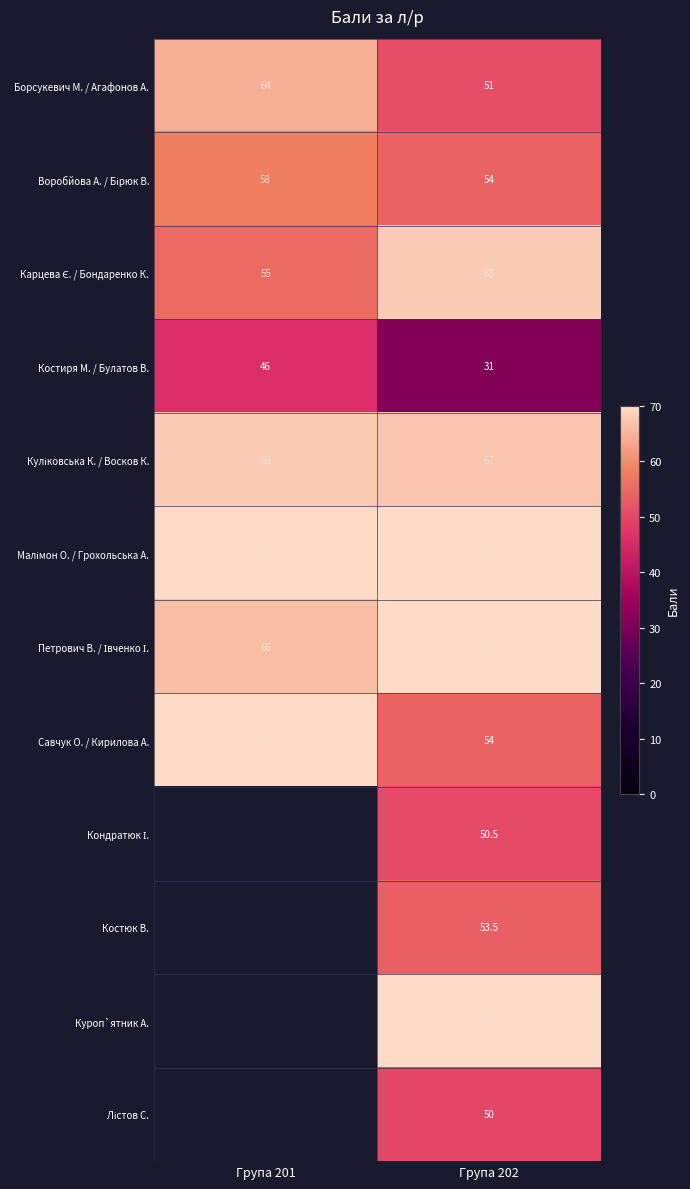

Which has a higher value, Група 201 or Група 202?

Група 201